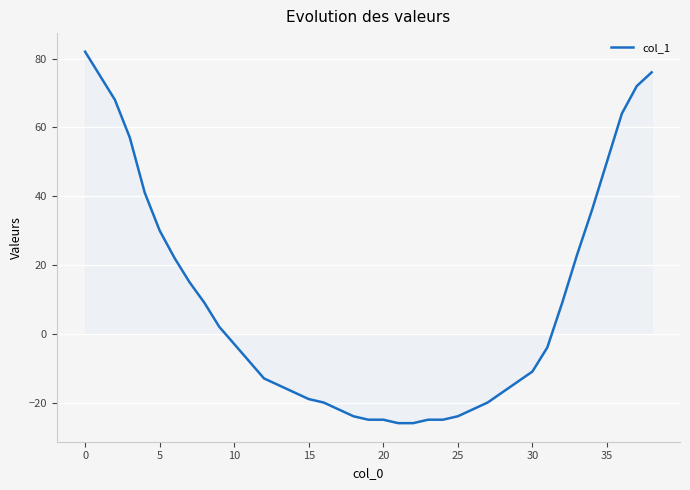

What is the greatest value displayed?

82